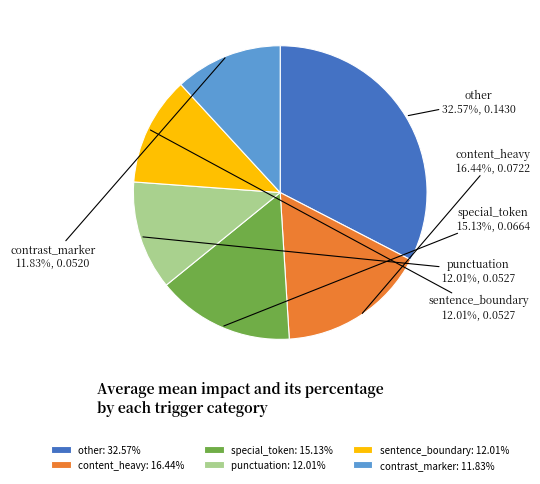

Between special_token and contrast_marker, which is larger?

special_token